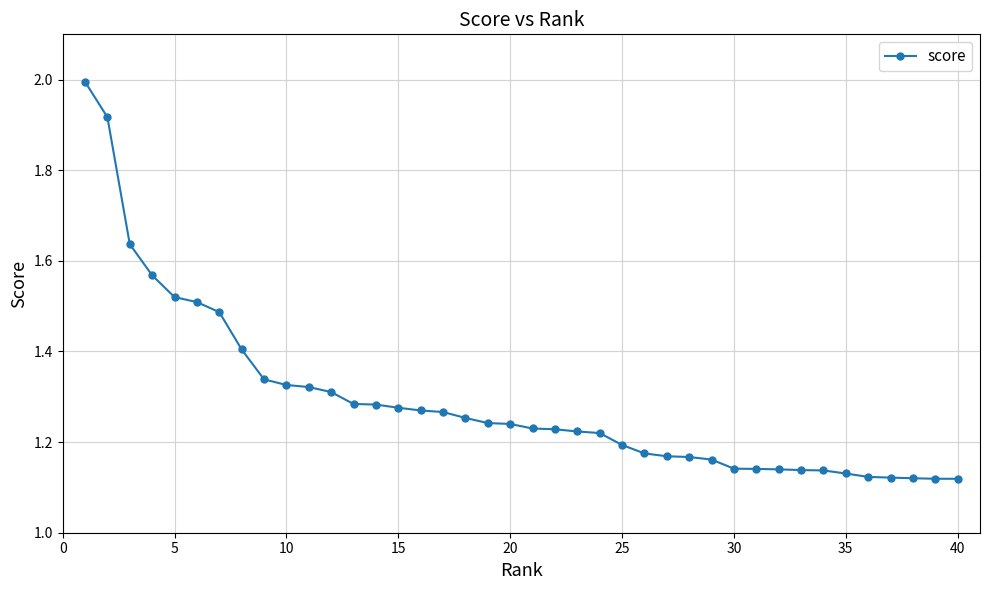

What is the difference between the maximum and minimum values?

0.9